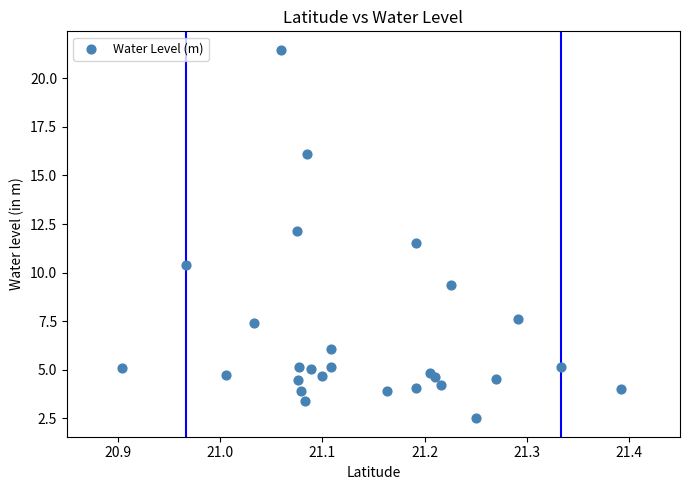

What is the range of X values (max minus min)?

0.5